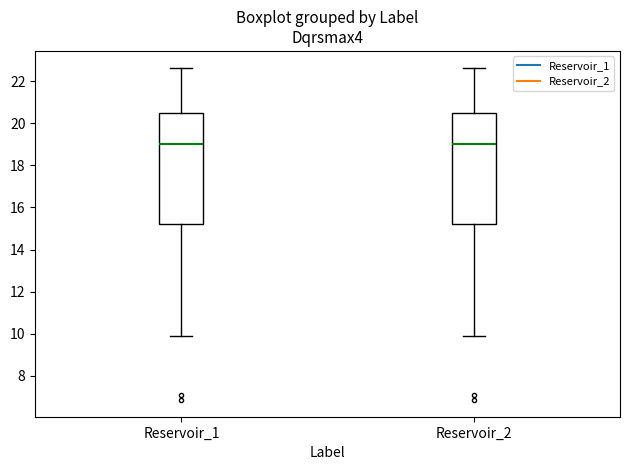

Reading left to right, transcribe this box plot: for each box, give where its median line is, the range the box spans, and where its two whiskers end, as read against the y-axis. The values are not printed on the chart, so give them approximately, as read against the axis.

Reservoir_1: median 19.0, box 15.2 to 20.4, whiskers 9.8 to 22.6
Reservoir_2: median 19.0, box 15.2 to 20.4, whiskers 9.8 to 22.6